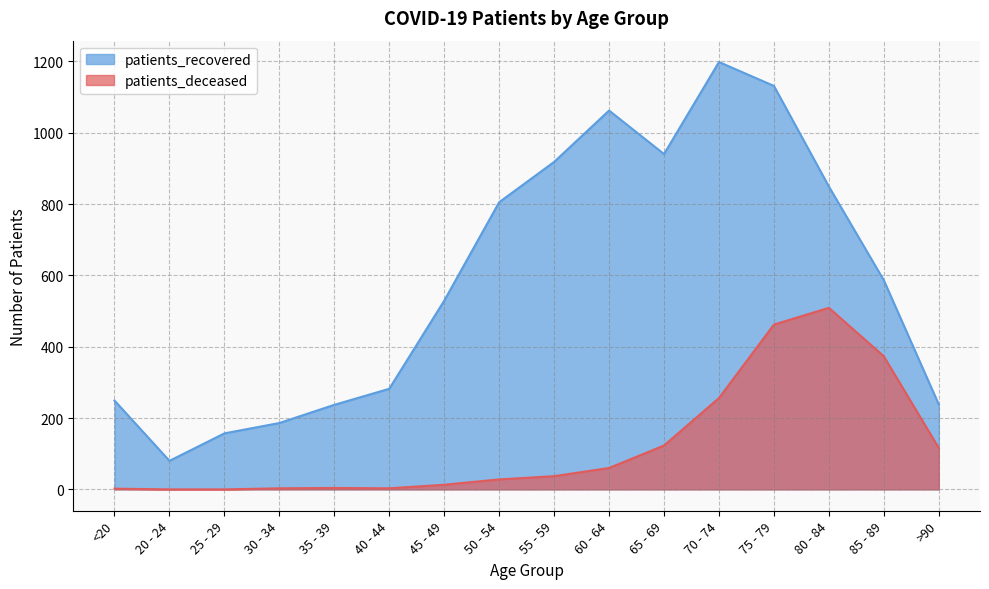

At which category is the sum across all series the highest?

75 - 79